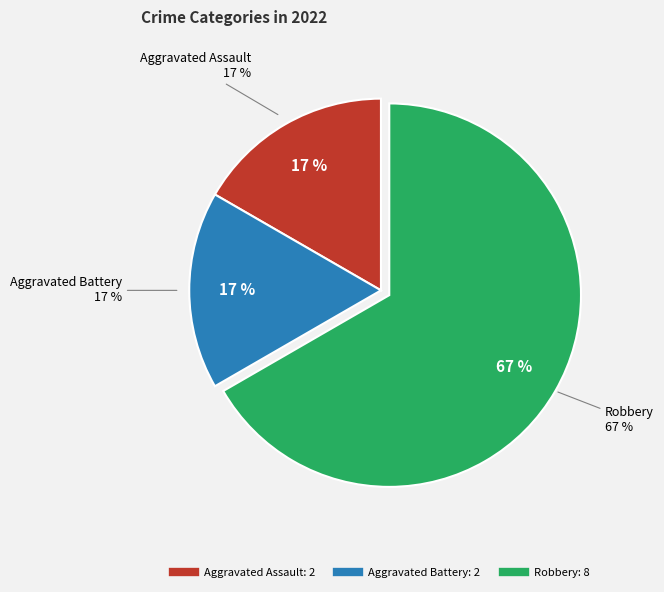

To the nearest percent, what percentage of the pie is Aggravated Battery?

17%